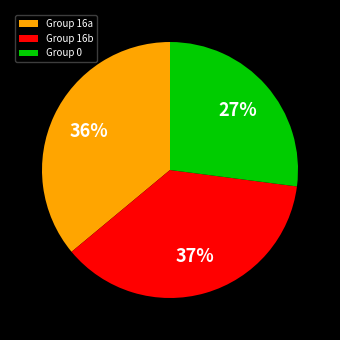

To the nearest percent, what is the average slice percentage?

33%